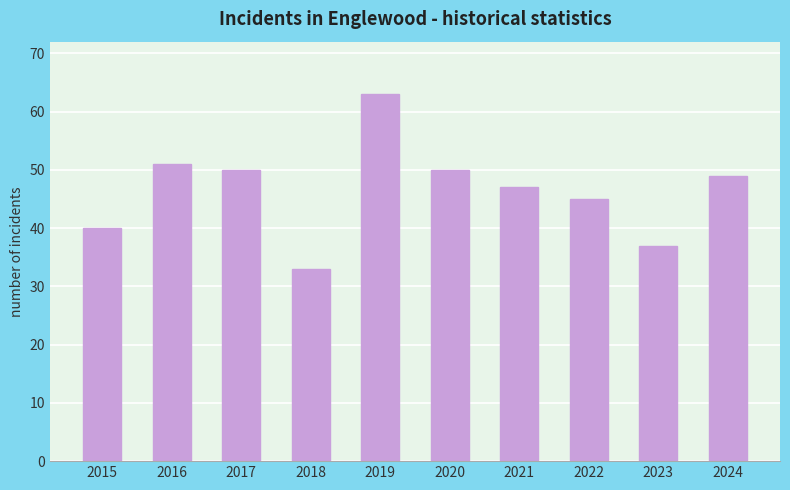

How many bars are there in total?

10